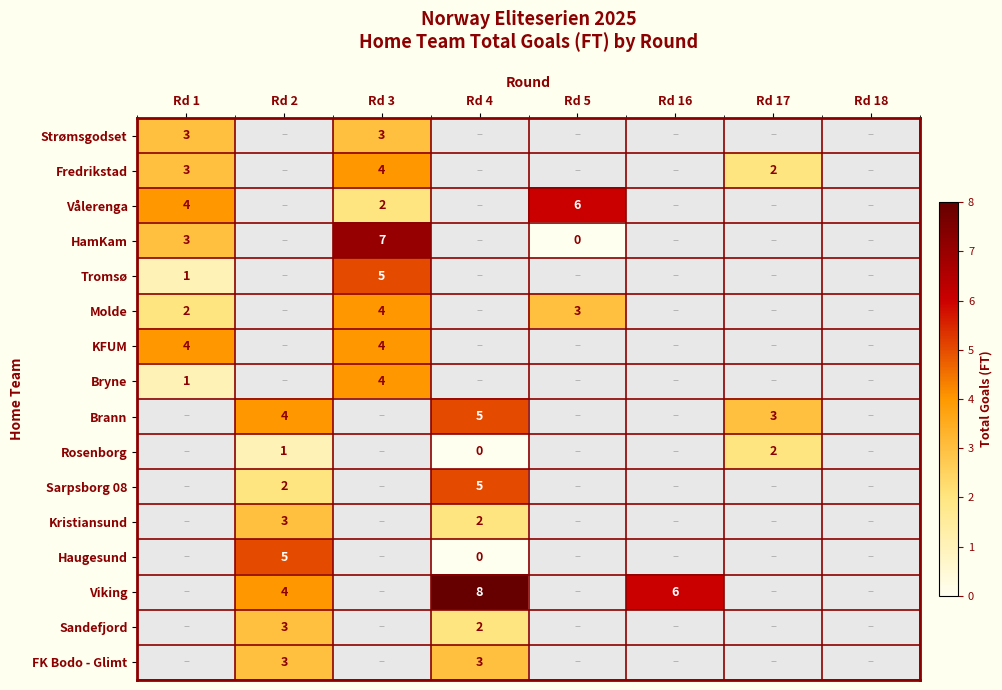

True or false: Strømsgodset has a value of 3 at Rd 1.

True